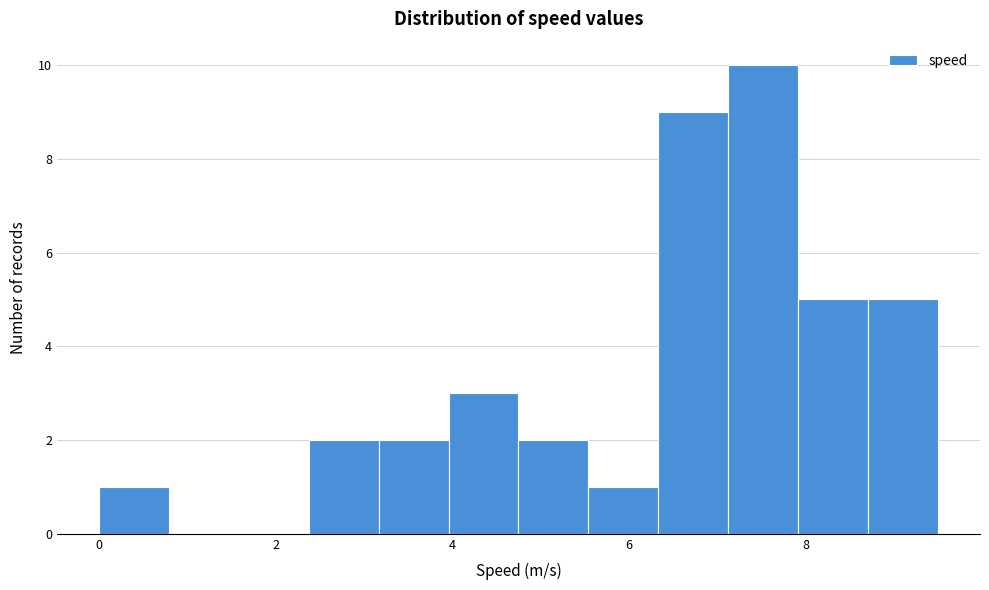

Around what value on the x-axis is the tallest bar? Give the approximate position of its centre, as read against the axis.

7.6